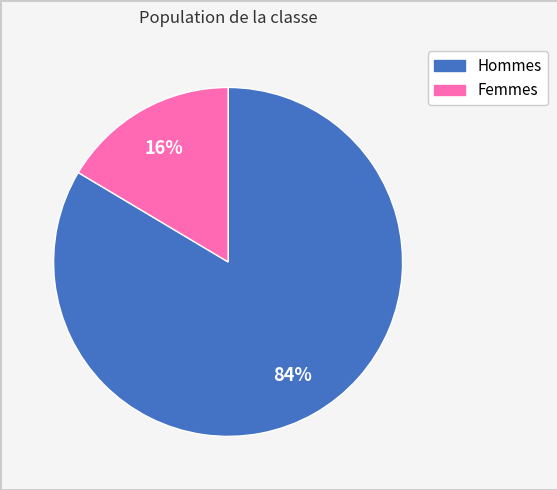

Which slice is the smallest?

Femmes